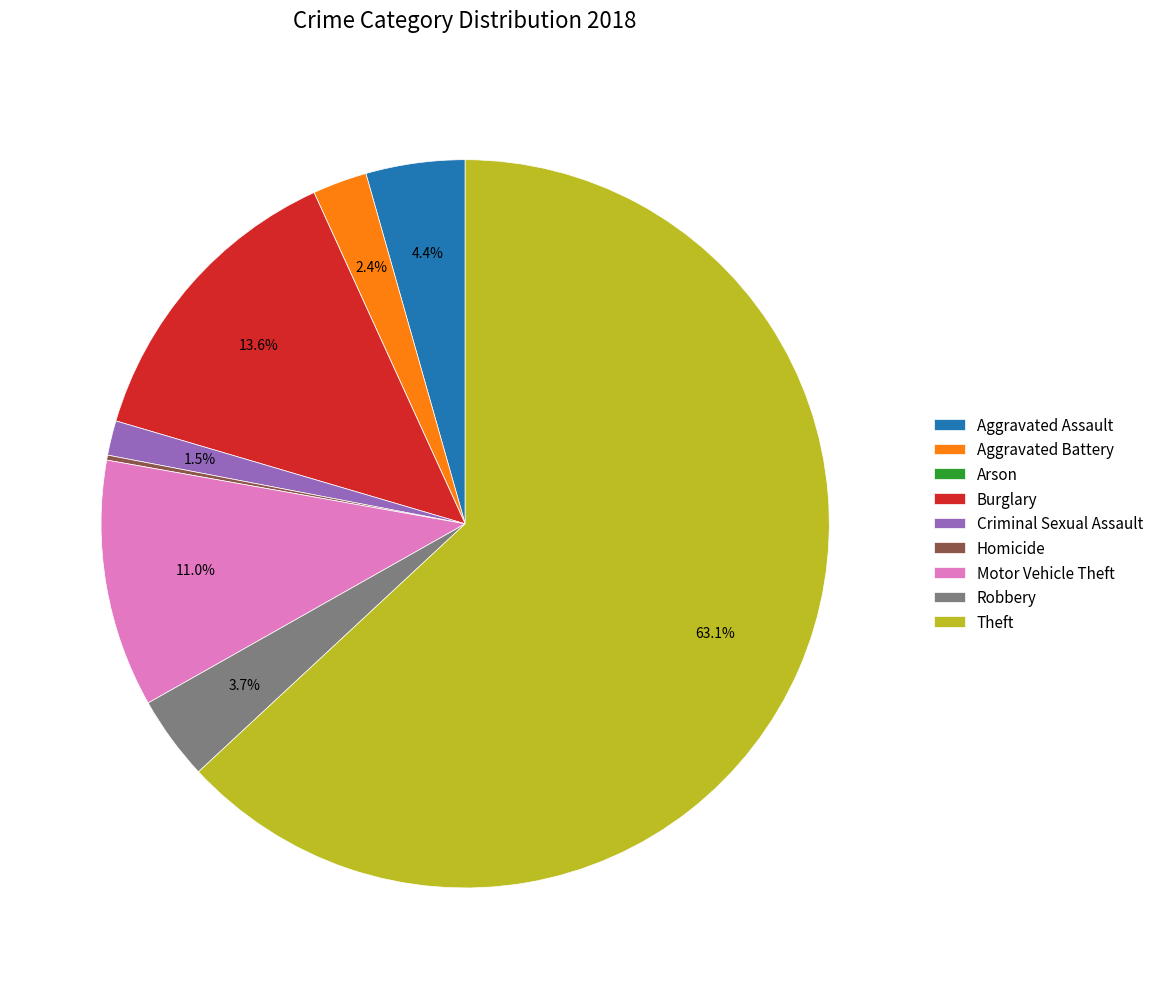

True or false: Aggravated Assault accounts for 4% of the total.

True